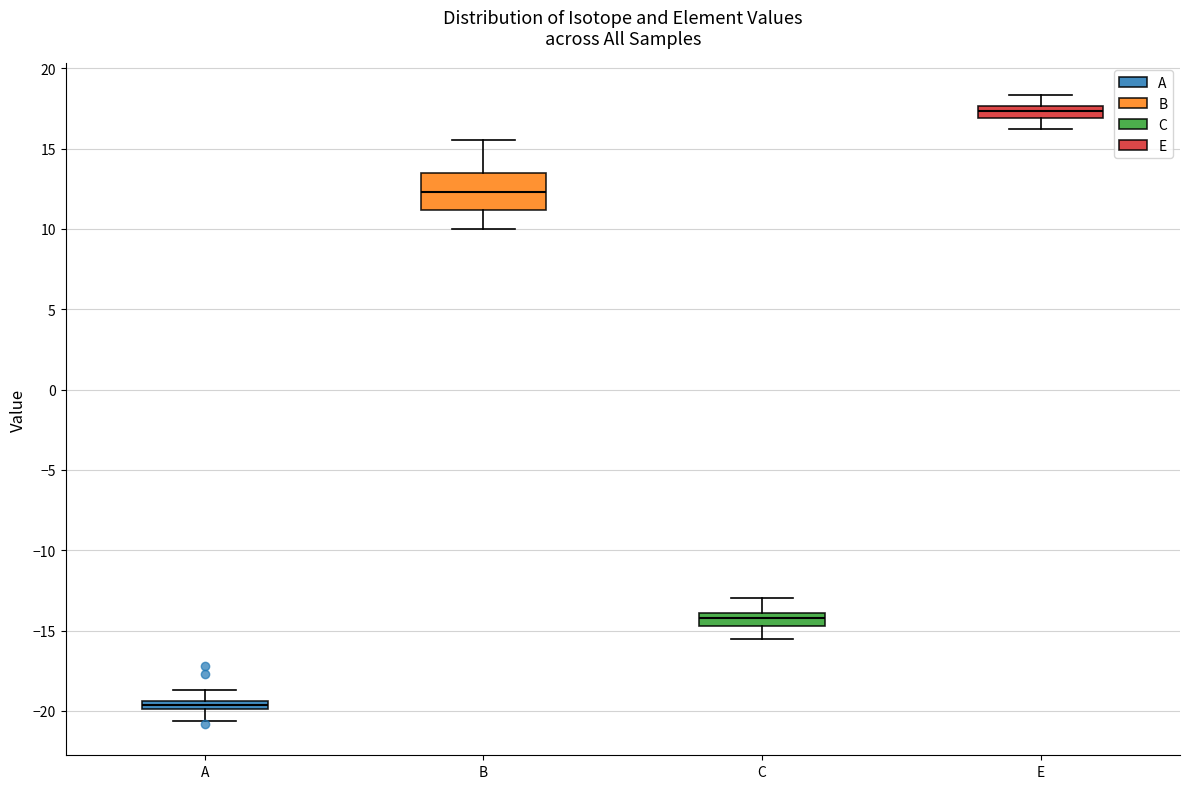

Which box is the tallest, from its lower edge to its upper edge?

B